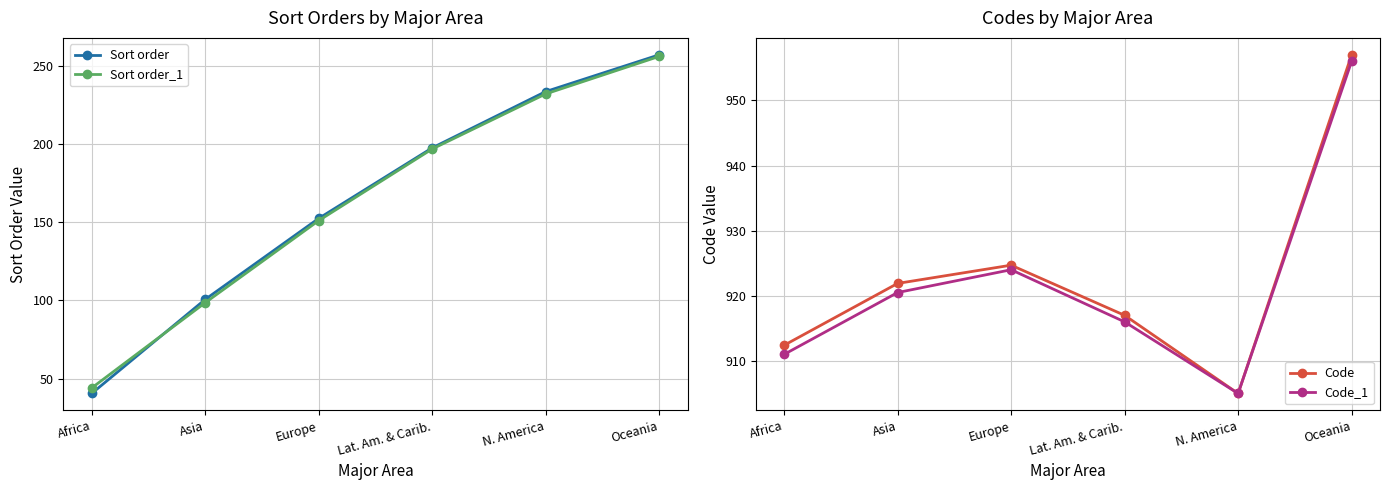

What is the sum of the Sort order values at N. America and Lat. Am. & Carib.?

431.0